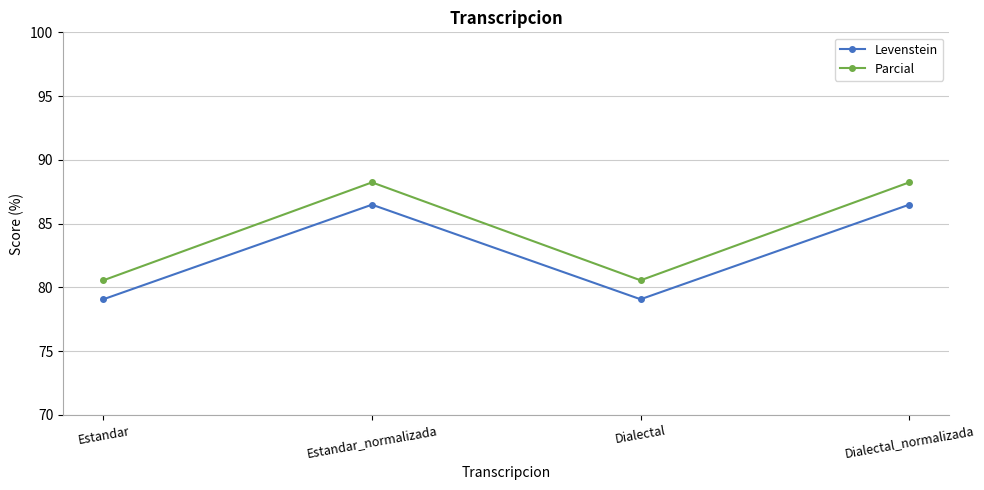

True or false: Levenstein and Parcial intersect in this chart.

False